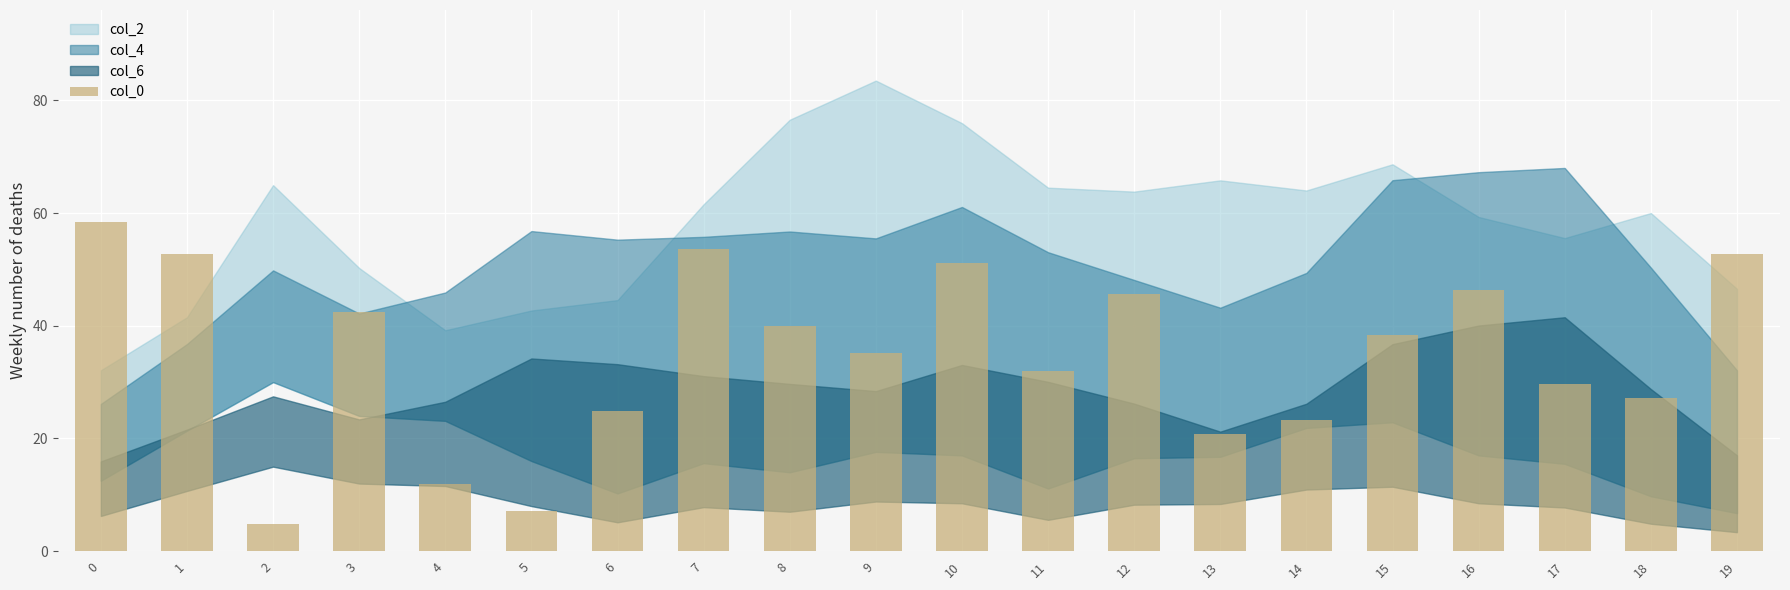

Reading left to right, transcribe all the data shown in this chart.

58.4	52.8	4.8	42.4	12.0	7.2	24.8	53.6	40.0	35.2	51.2	32.0	45.6	20.8	23.2	38.4	46.4	29.6	27.2	52.8